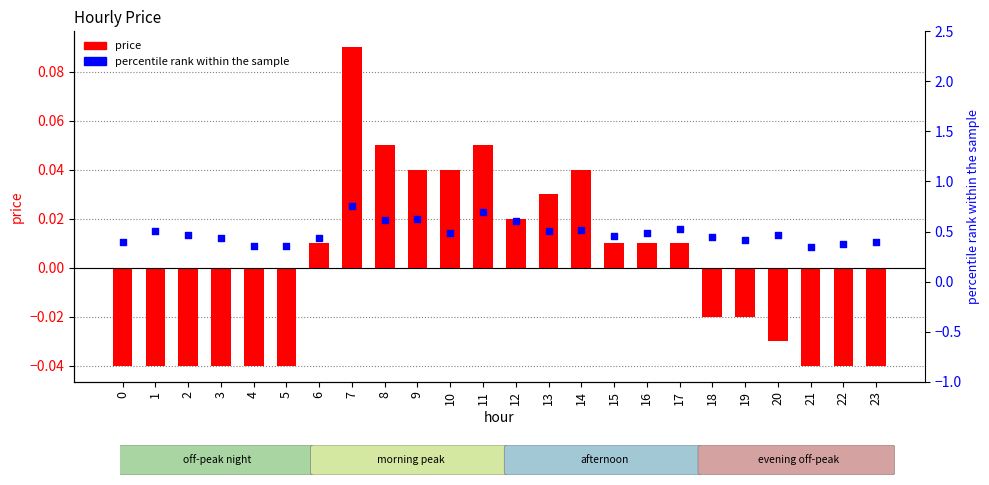

What is the total value across all series at 15?

0.5